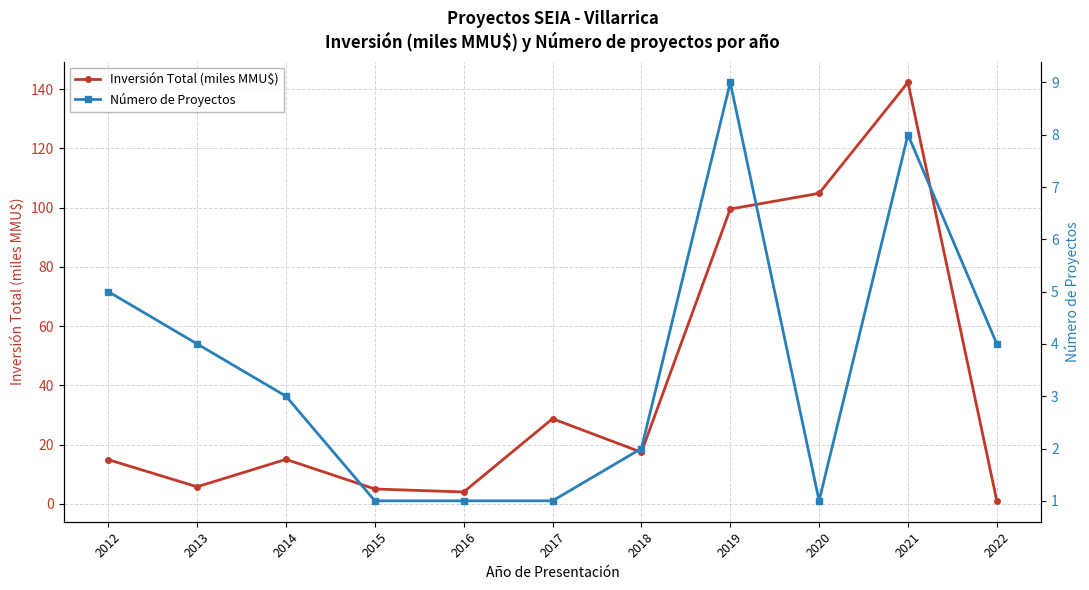

Rank the categories by Inversión Total (miles MMU$) value from highest to lowest.

2021, 2020, 2019, 2017, 2018, 2014, 2012, 2013, 2015, 2016, 2022